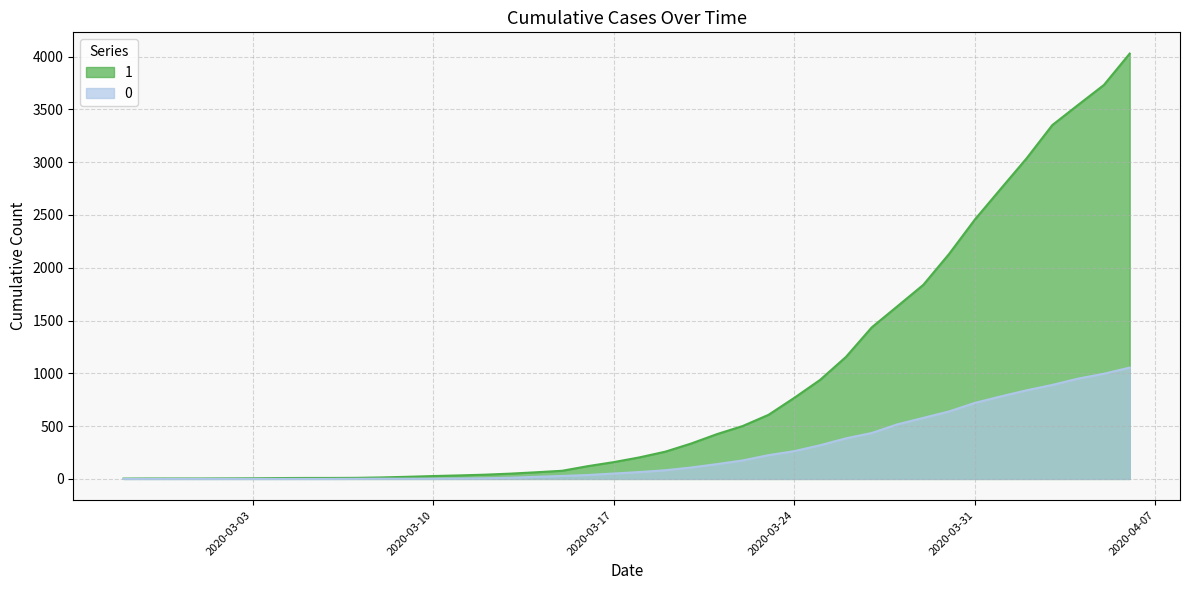

At which label is 1 closest to 2015?

2020-03-30